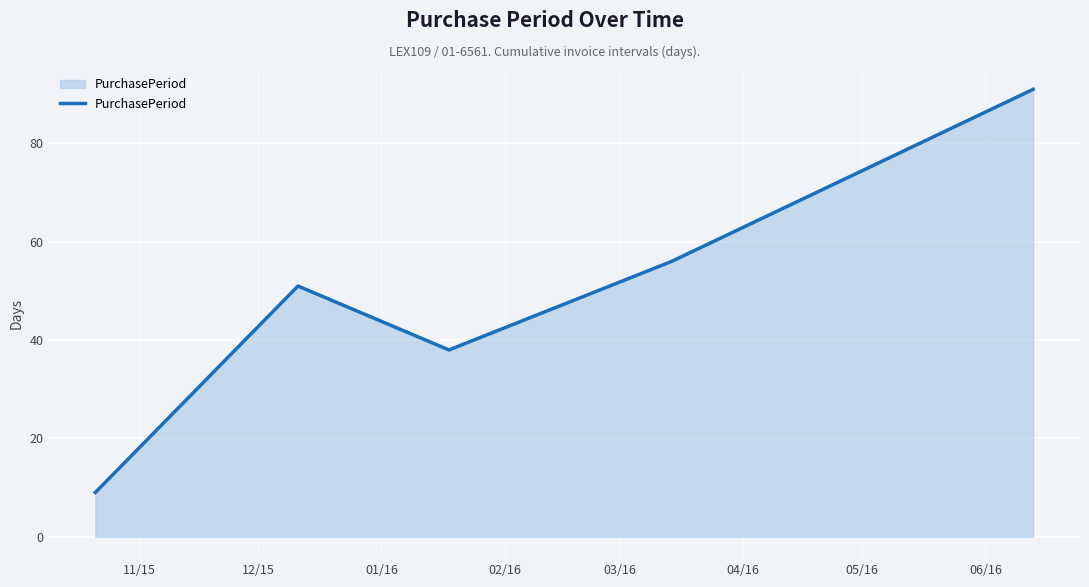

Reading left to right, extract all data points from this chart.

9	51	38	56	91